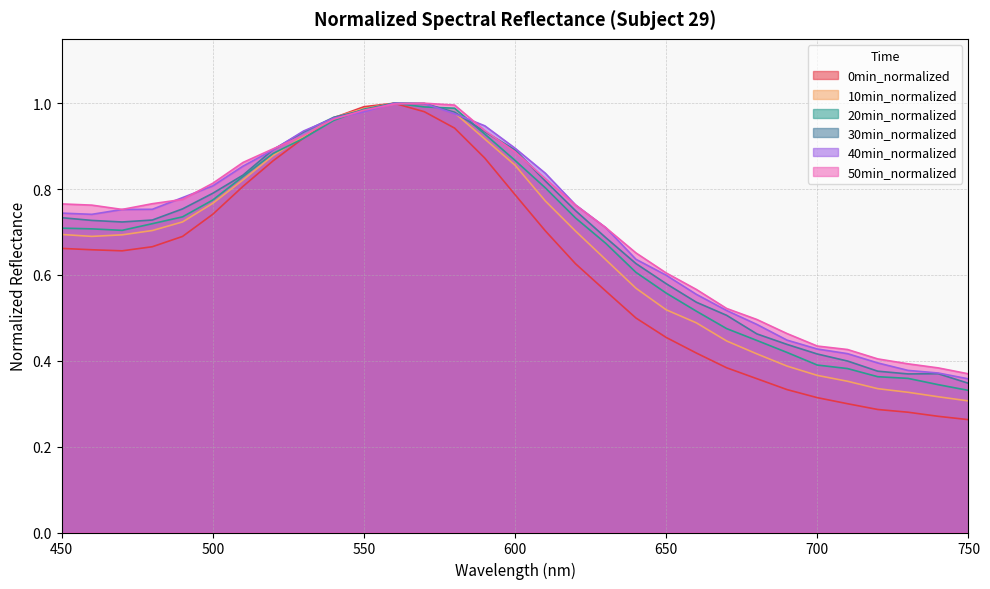

What is the difference between the 20min_normalized values at 580 and 490?

0.3